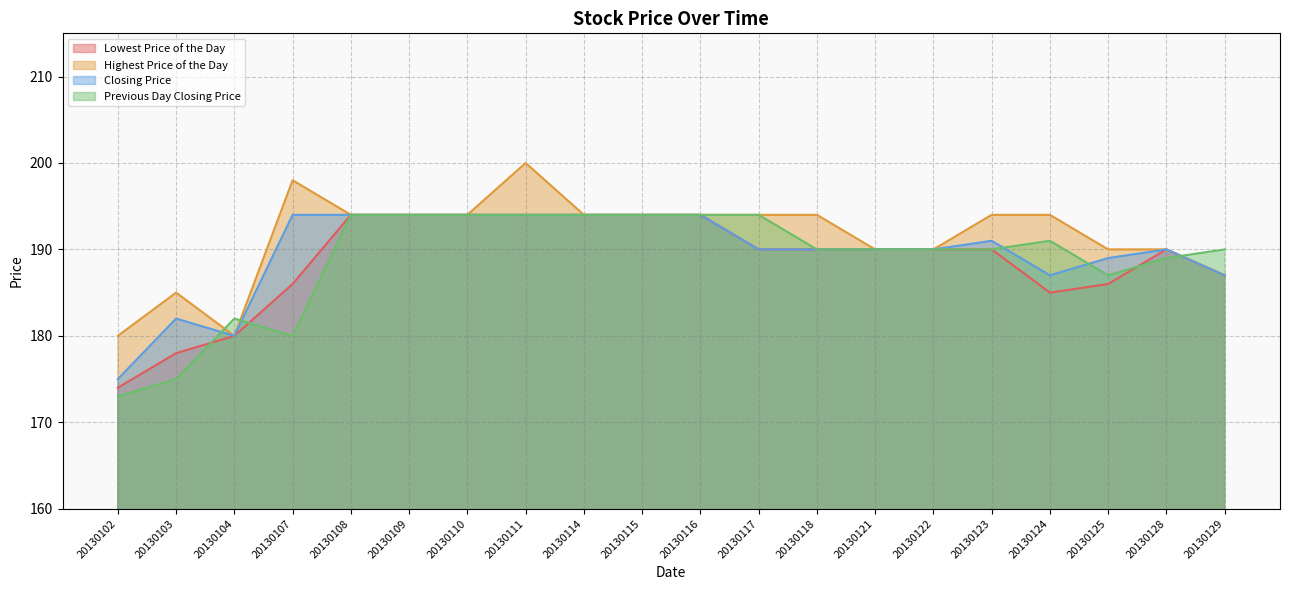

In Previous Day Closing Price, how many points are higher than both neighbors (excluding endpoints)?

2